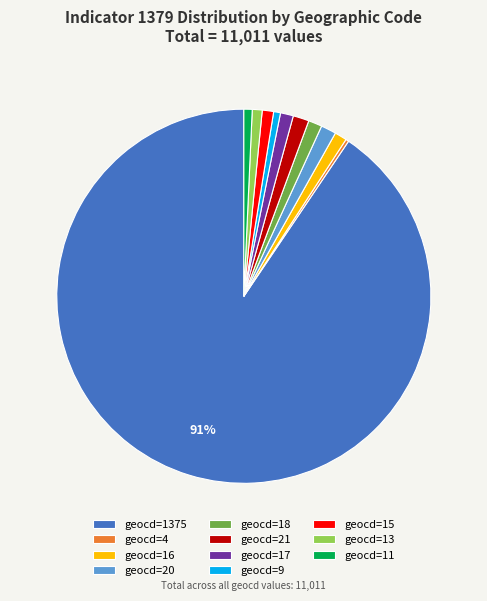

To the nearest percent, what is the combined percentage of geocd=9 and geocd=15?

2%